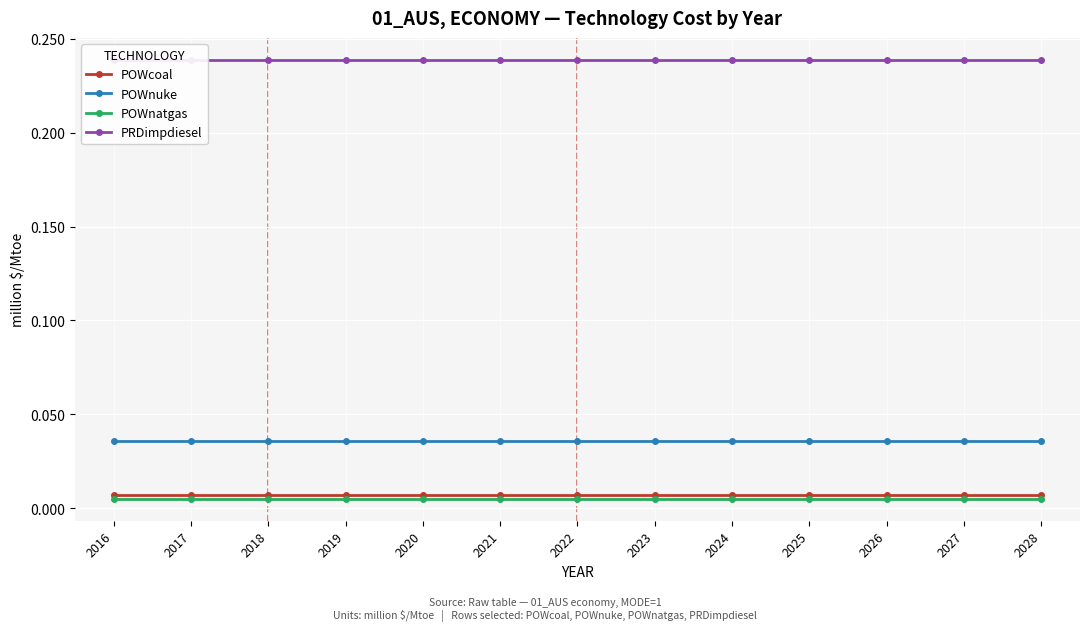

Which series has the largest total across all categories?

PRDimpdiesel